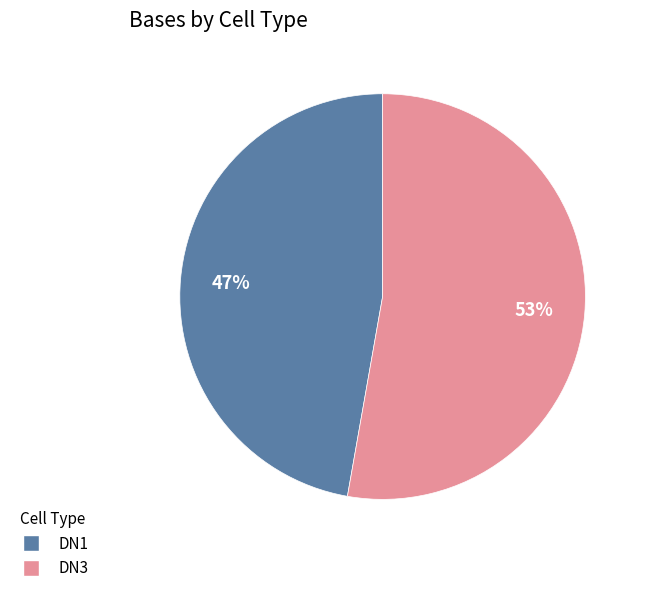

Is it true that DN1 is 35% of the pie?

False